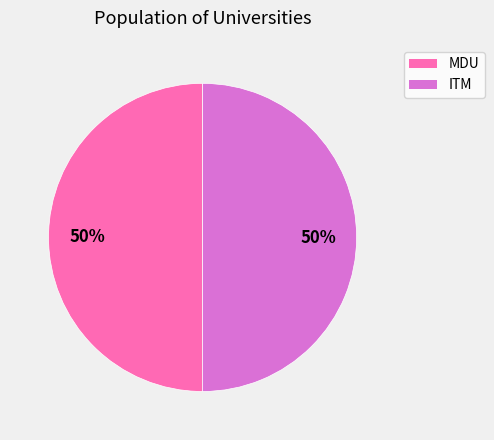

To the nearest percent, what is the combined percentage of MDU and ITM?

100%